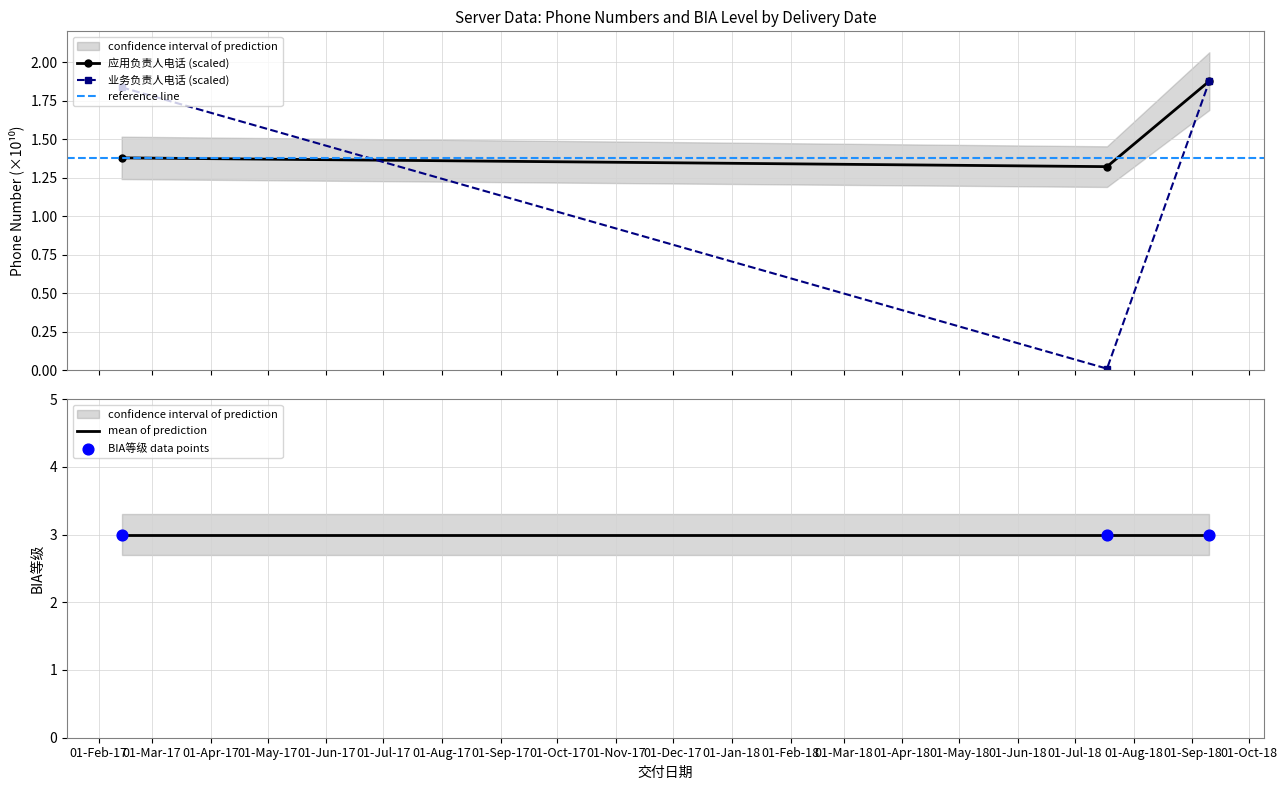

Which series has the largest Y range (max minus min)?

业务负责人电话